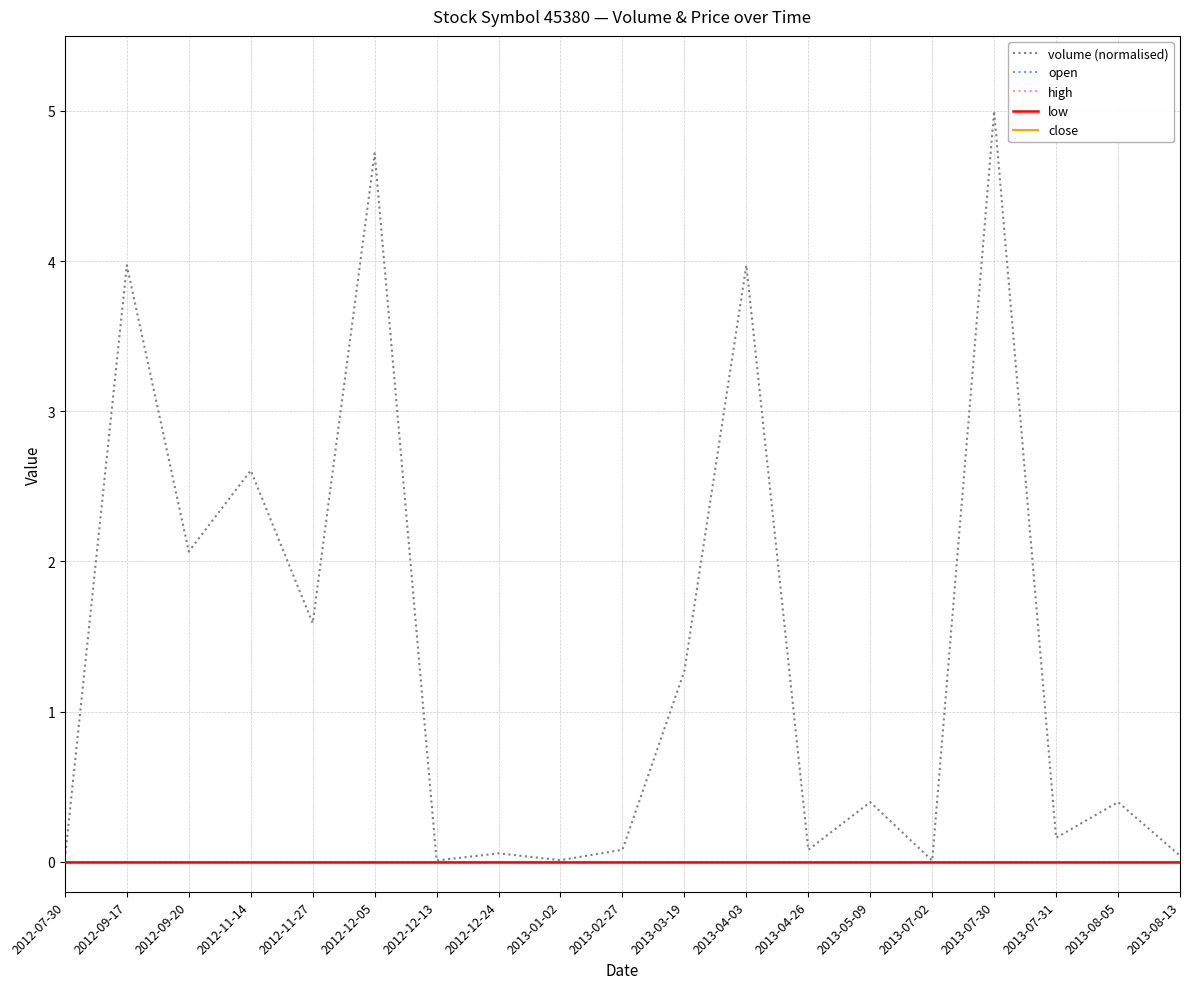

True or false: low and close intersect in this chart.

False